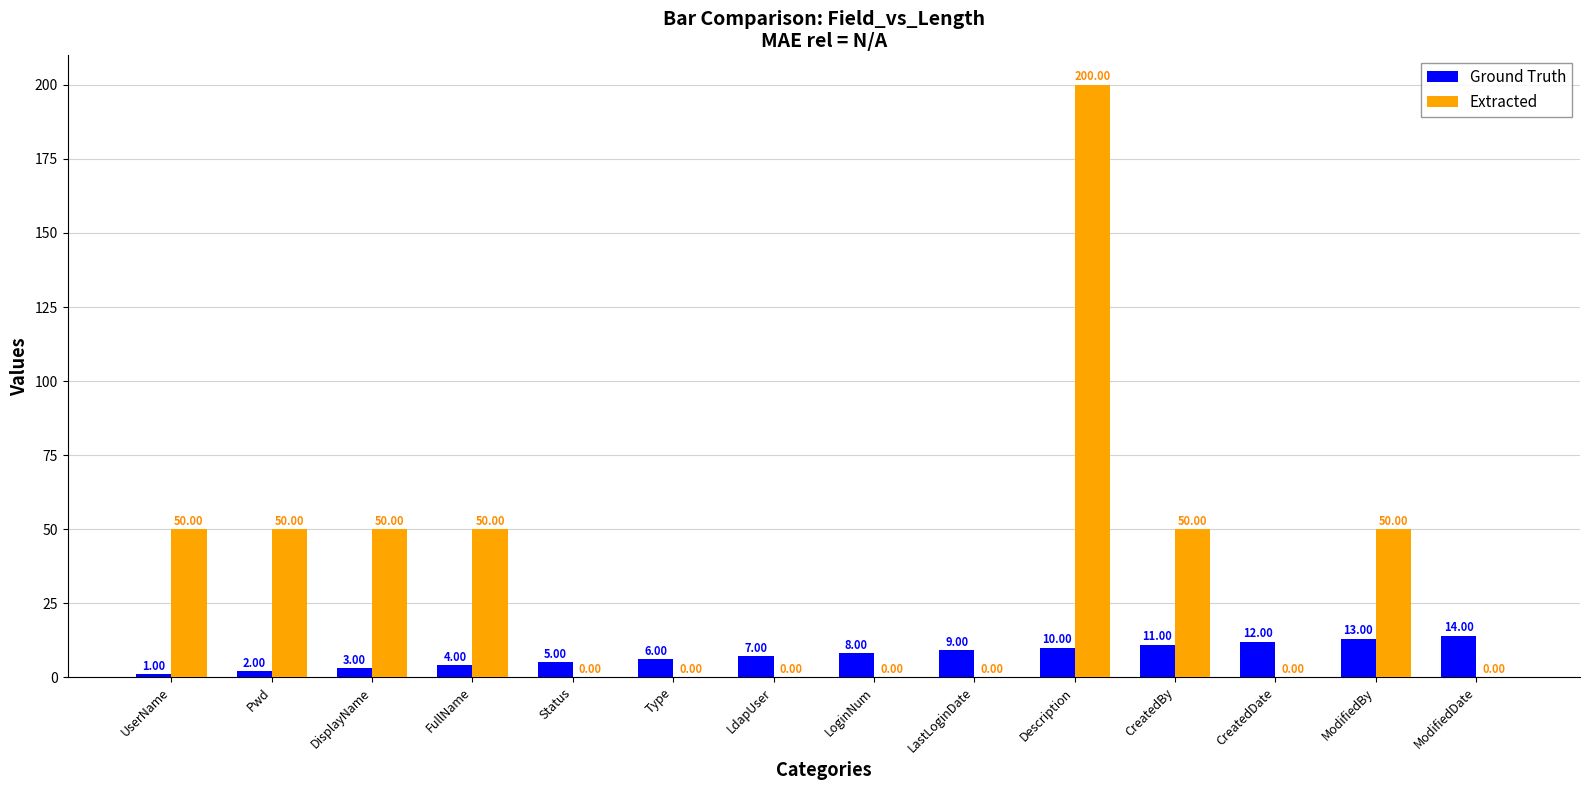

What is the difference between the Ground Truth values at LdapUser and DisplayName?

4